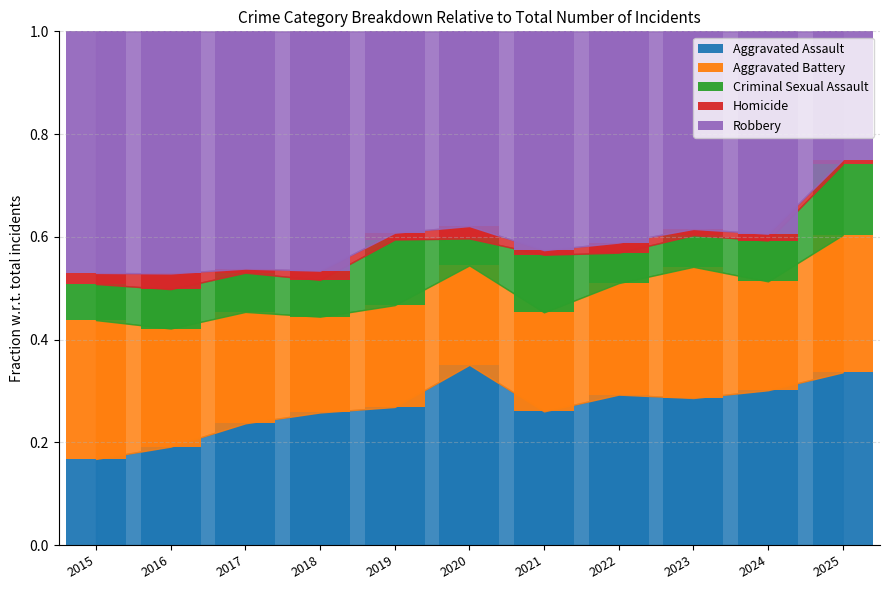

What are all the series names shown in the legend?

Aggravated Assault, Aggravated Battery, Criminal Sexual Assault, Homicide, Robbery